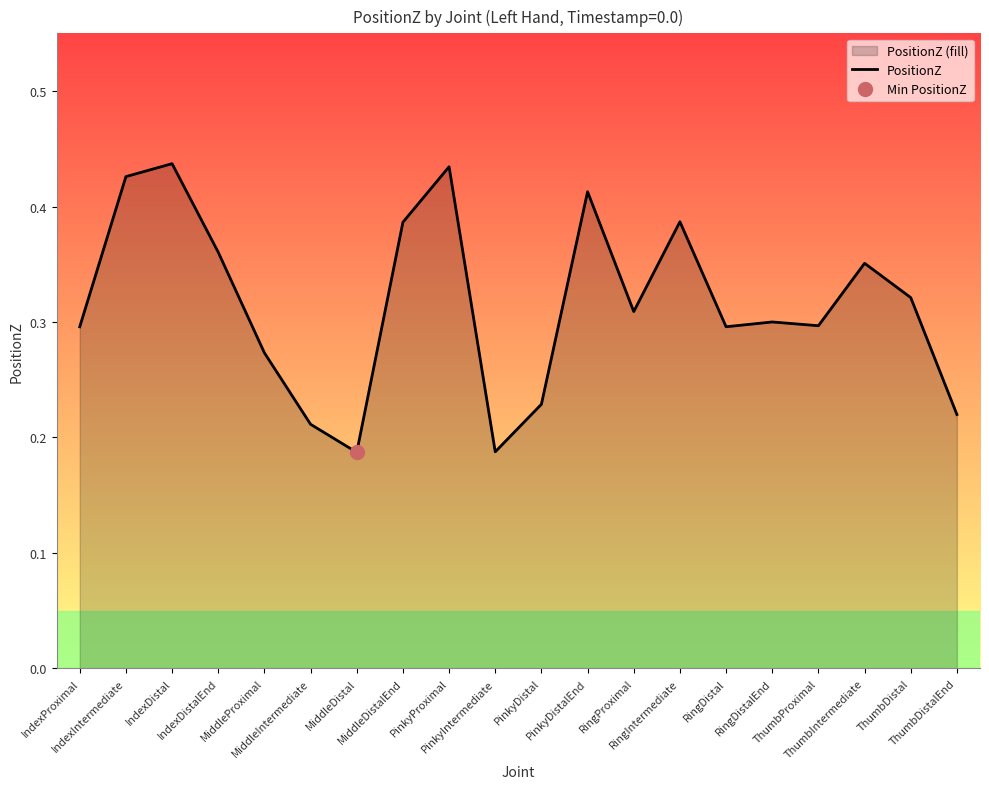

What is the approximate value at PinkyDistalEnd?

0.4